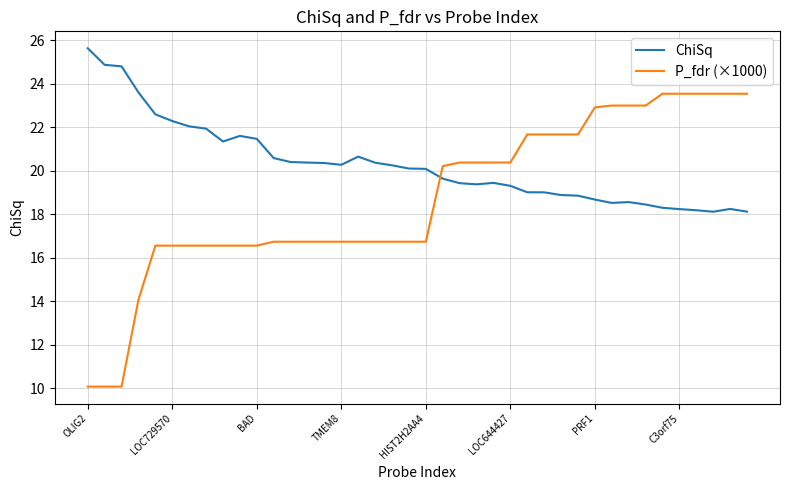

How many lines are shown in the chart?

2